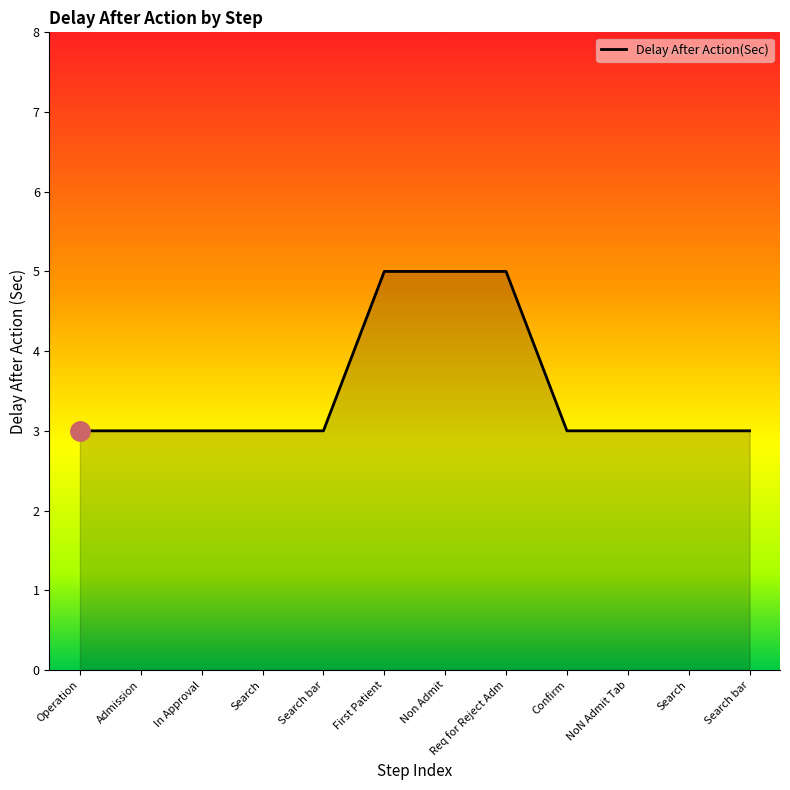

What is the approximate value at Admission?

3